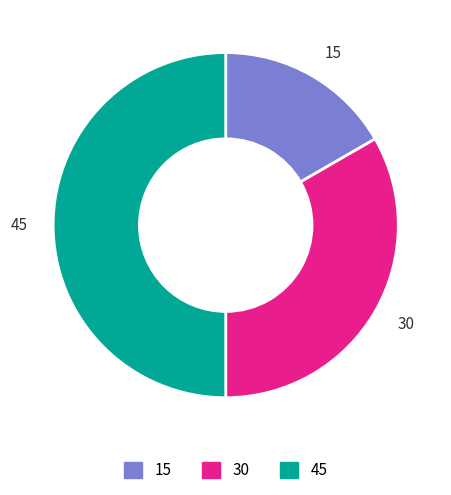

Rank the categories by value from lowest to highest.

15, 30, 45